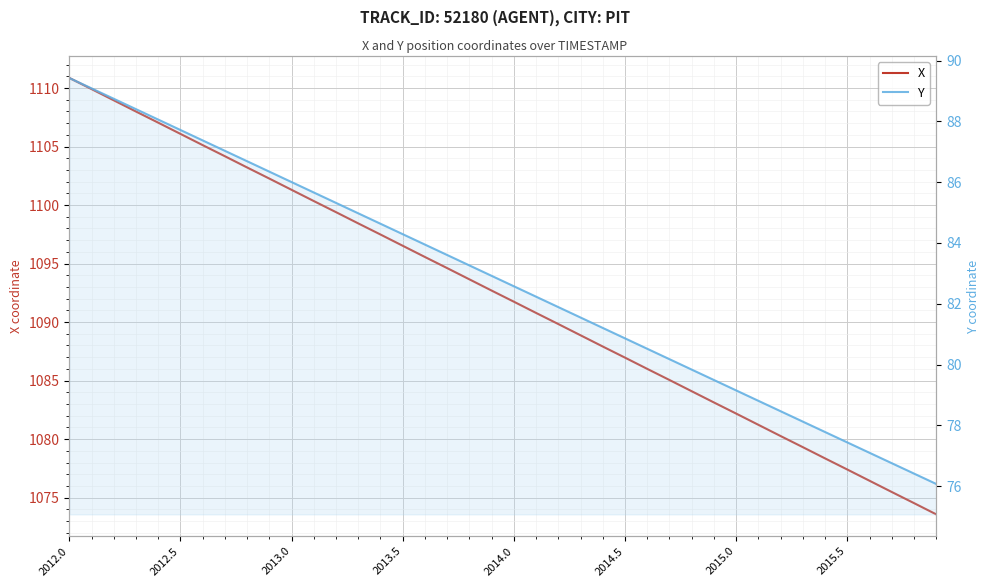

True or false: X has a value of 1503.8 at 2013.0.

False